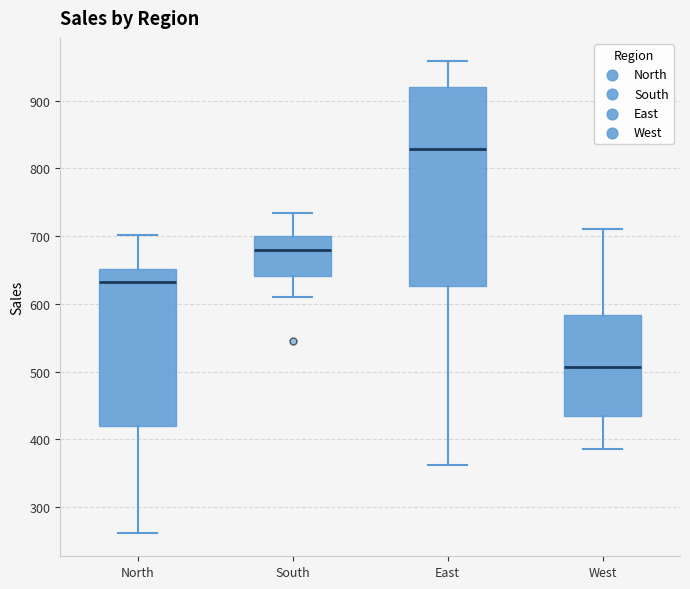

Which box is the tallest, from its lower edge to its upper edge?

East